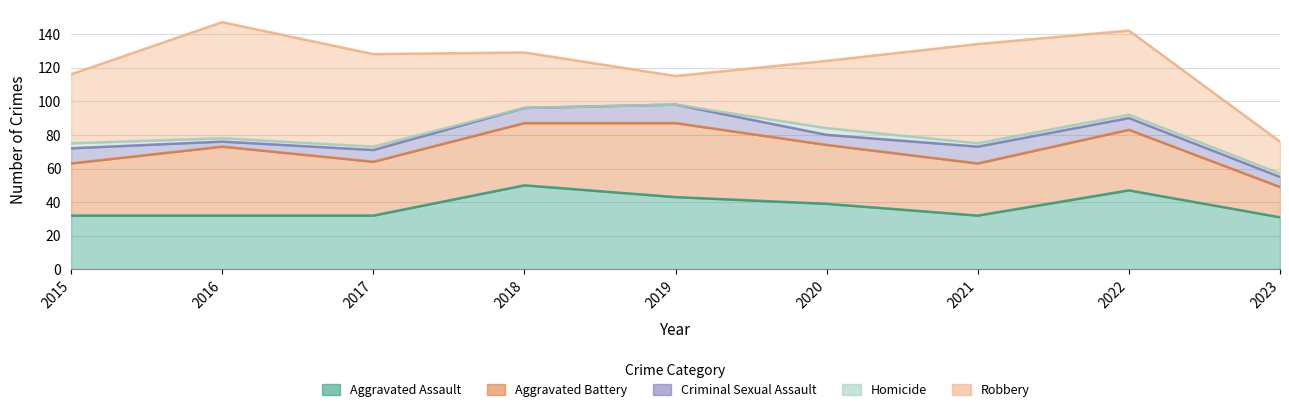

How many lines are shown in the chart?

5